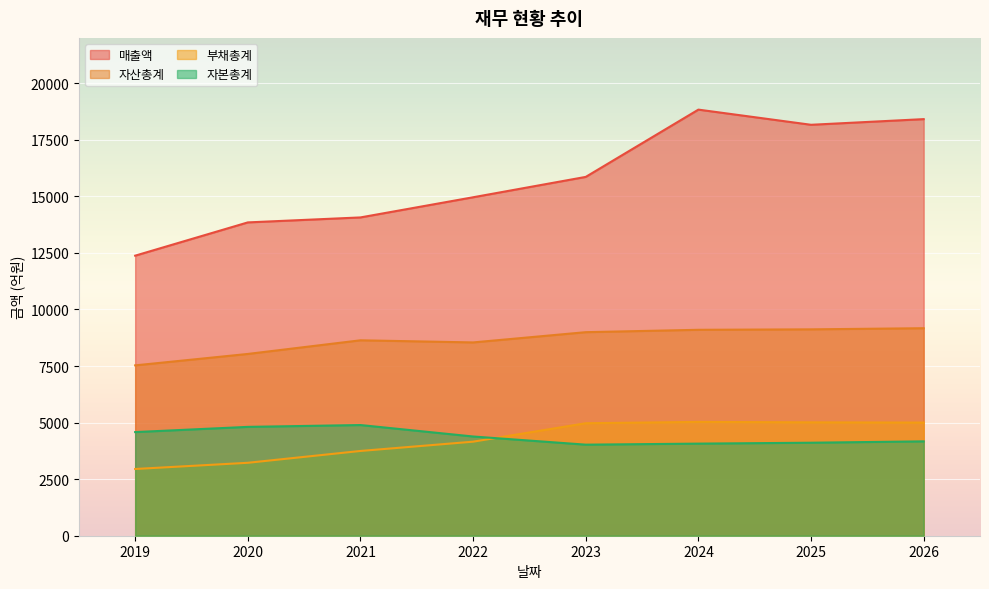

What are all the series names shown in the legend?

매출액, 자산총계, 부채총계, 자본총계